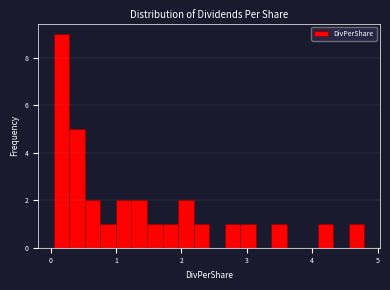

Read against the x-axis, roughly where is the centre of the tallest bar?

0.2